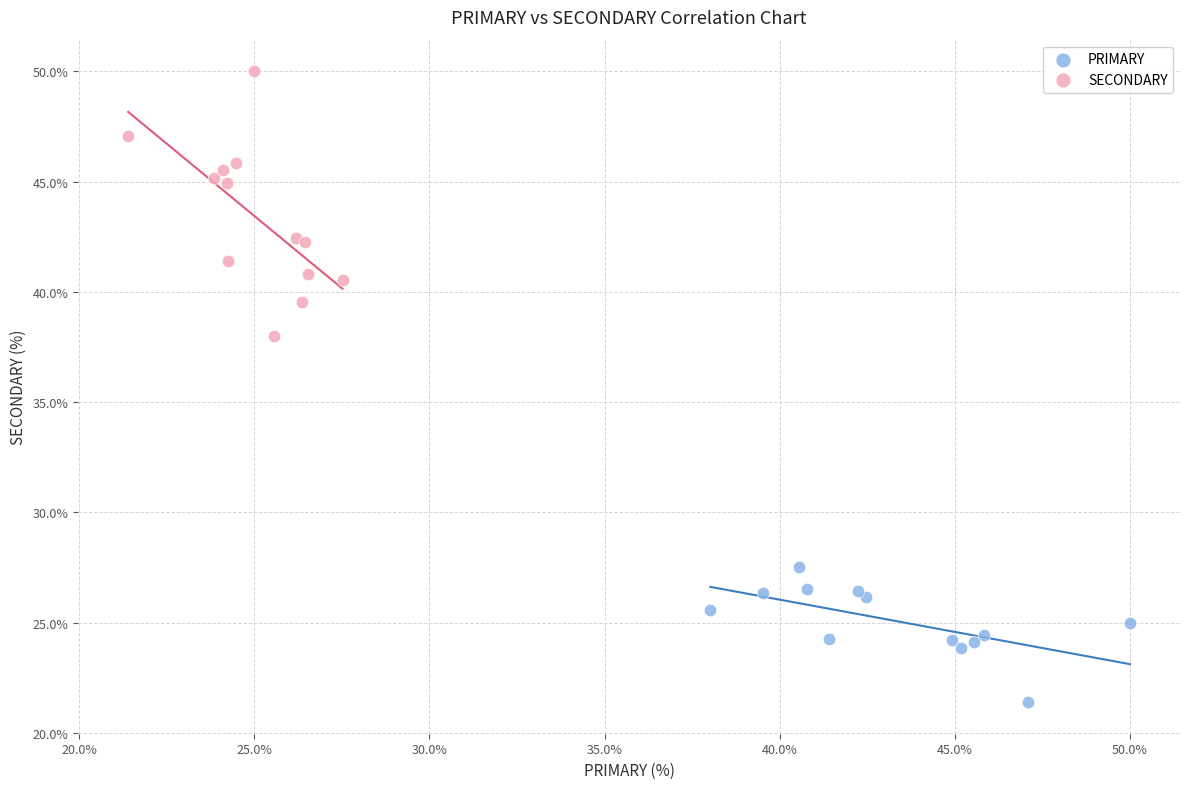

Which series has the widest spread of Y values?

SECONDARY